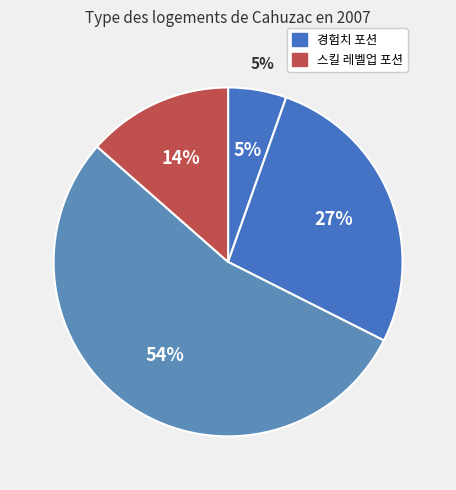

What is the total percentage of 경험치 포션(중) and 경험치 포션(대)?

81.1%